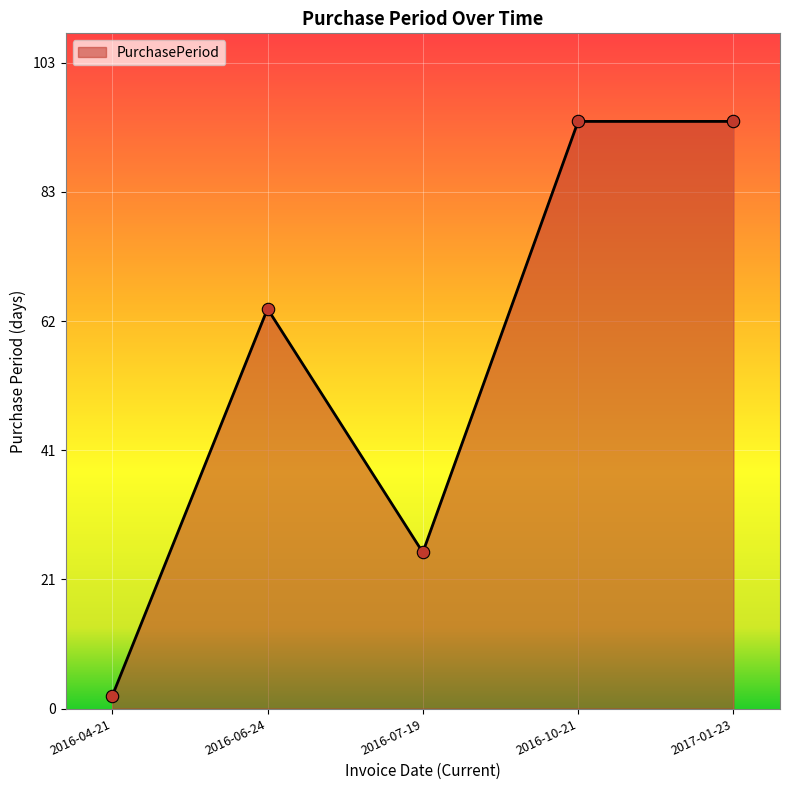

What is the change in value from 2016-06-24 to 2016-10-21?

+30